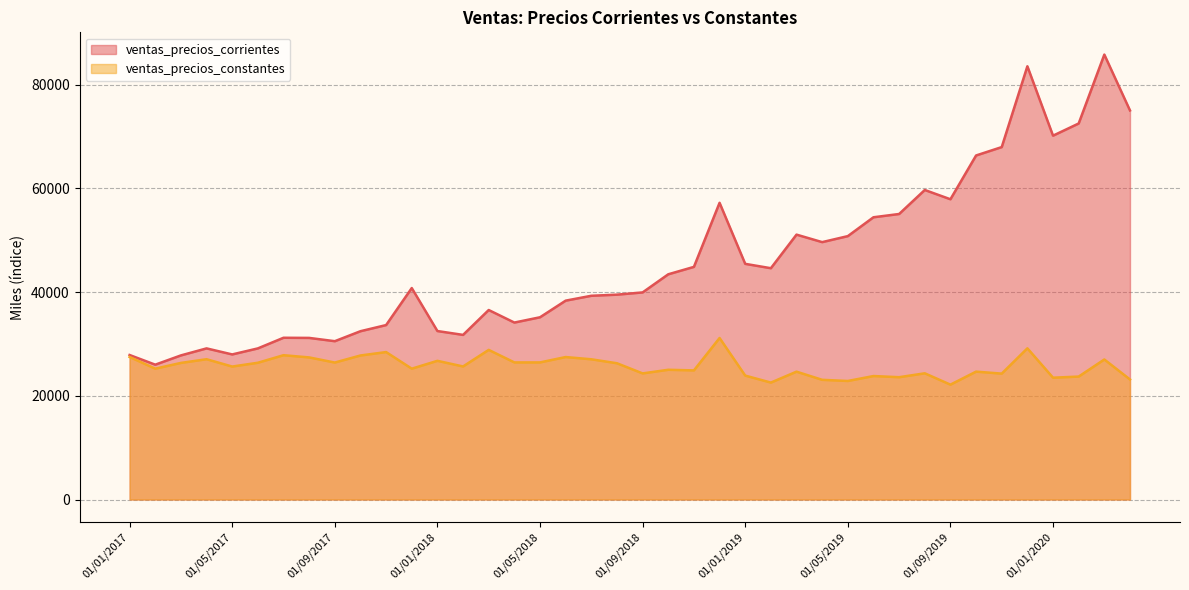

What is the difference between the second highest and second lowest values in the ventas_precios_corrientes series?

55744.6